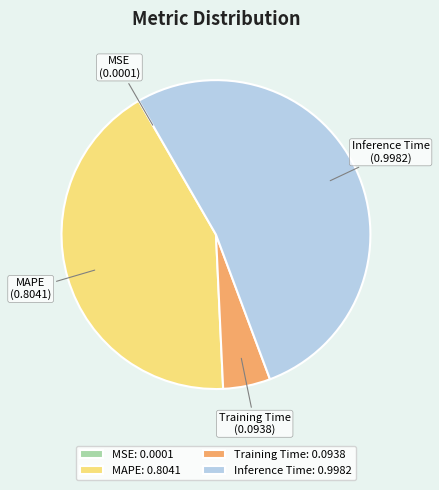

The Training Time slice represents 5% of the pie. True or false?

True